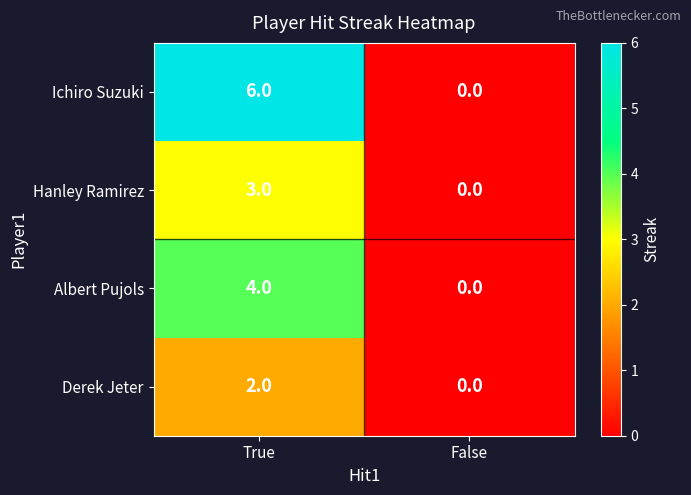

List the series in order of their overall mean, lowest first.

Derek Jeter, Hanley Ramirez, Albert Pujols, Ichiro Suzuki